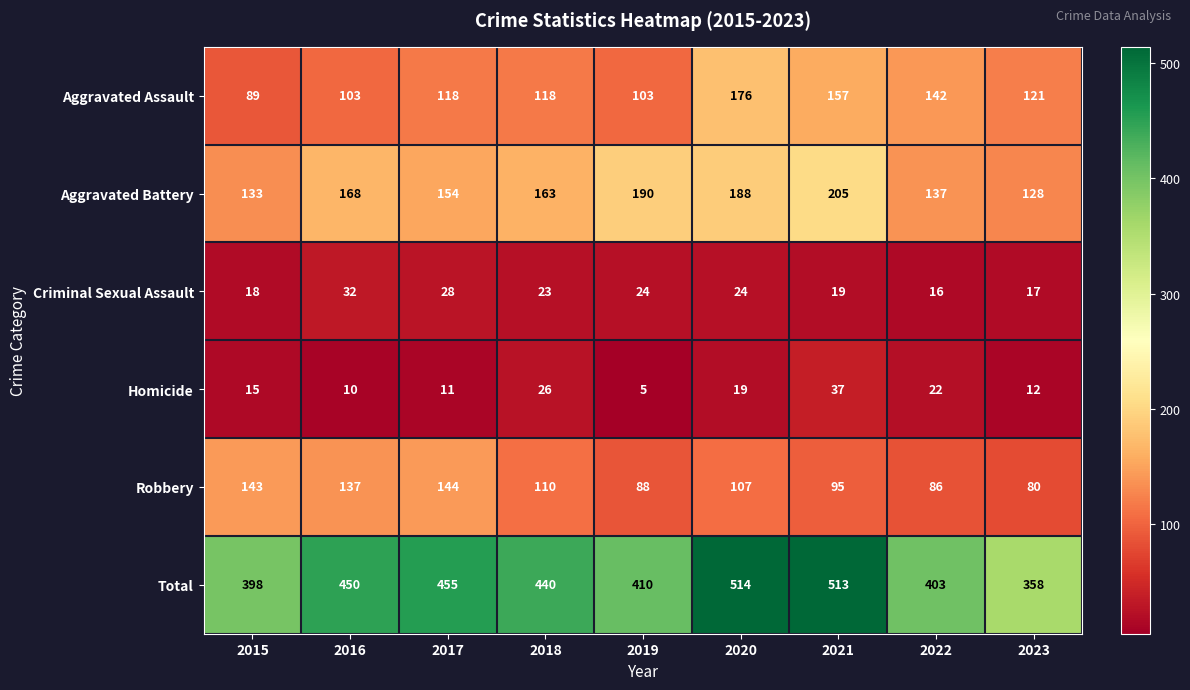

At which category does the chart reach its peak across all series?

2020